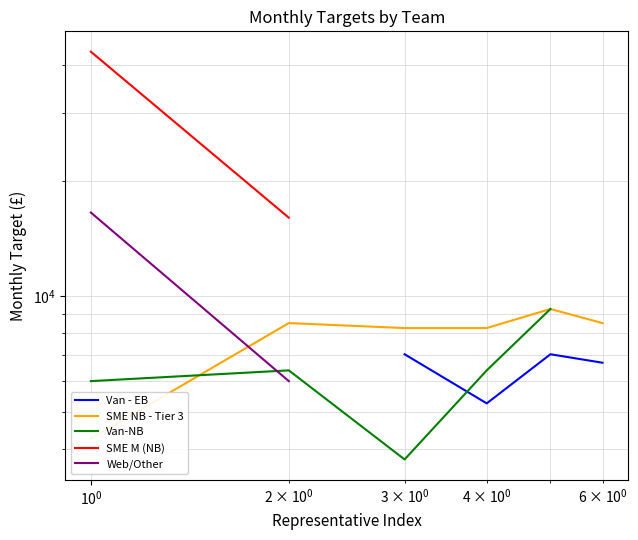

How many categories are shown in the chart?

6